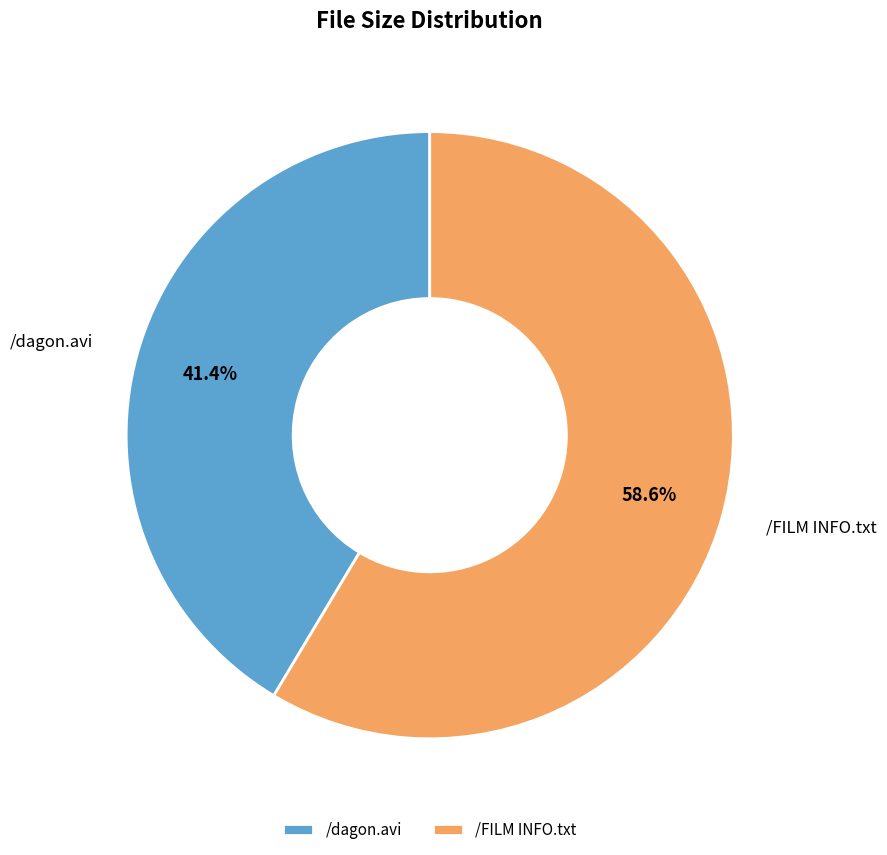

What is the majority slice?

/FILM INFO.txt